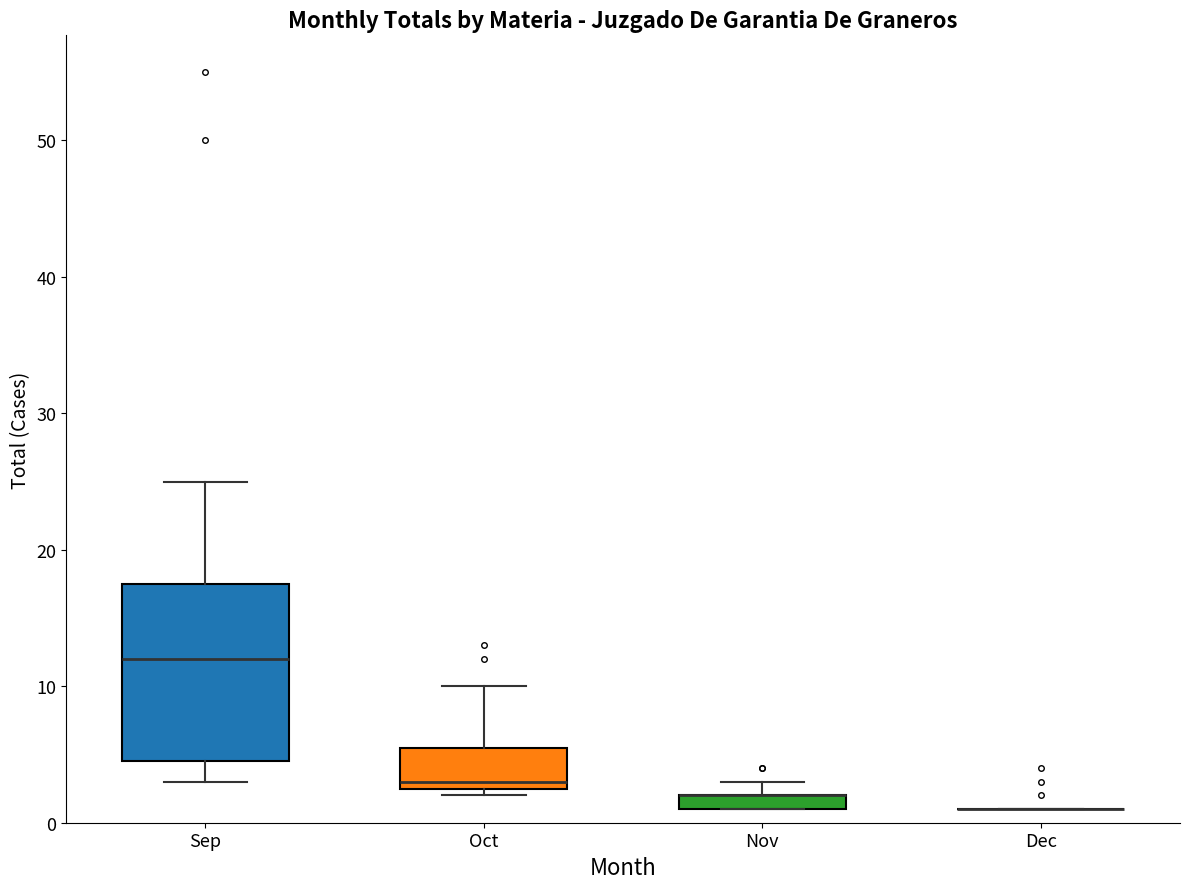

Where is the upper edge of the box for Nov on the y-axis? The values are not printed on the chart, so give them approximately, as read against the axis.

2